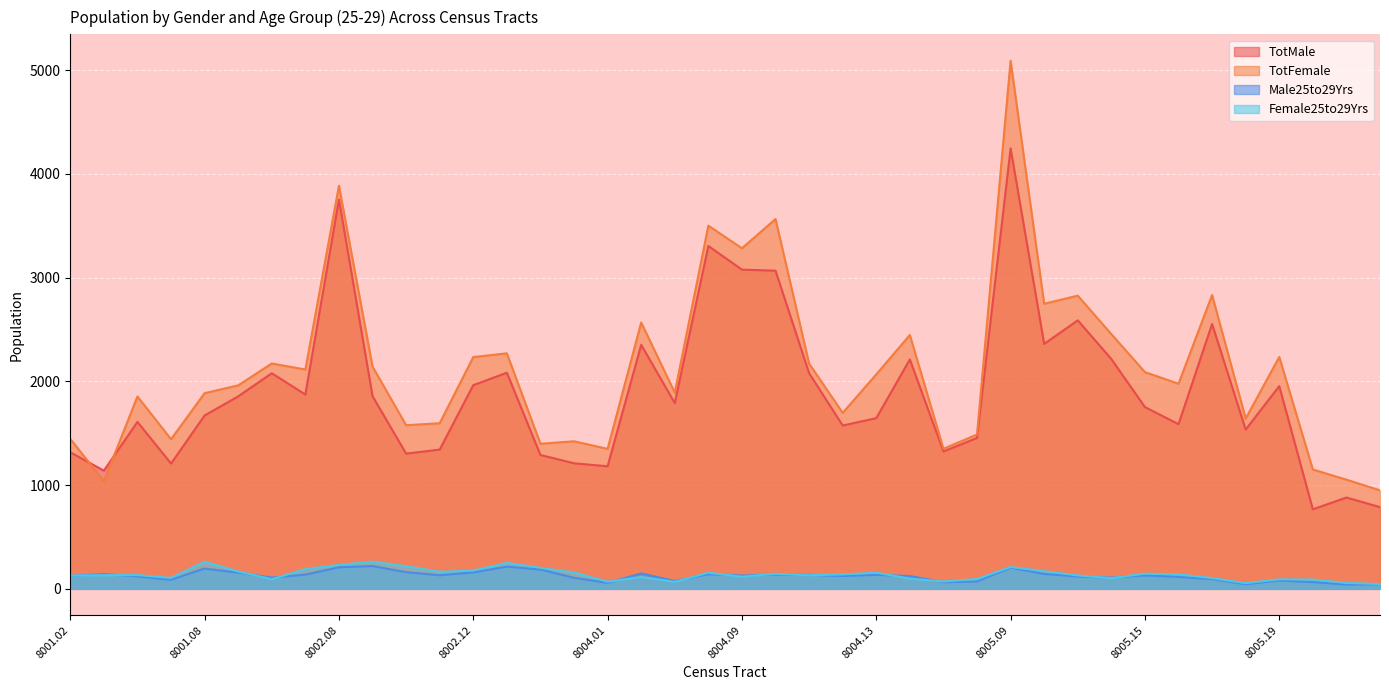

Is the value of Female25to29Yrs at 8002.06 greater than the value of TotFemale at 8005.17?

No